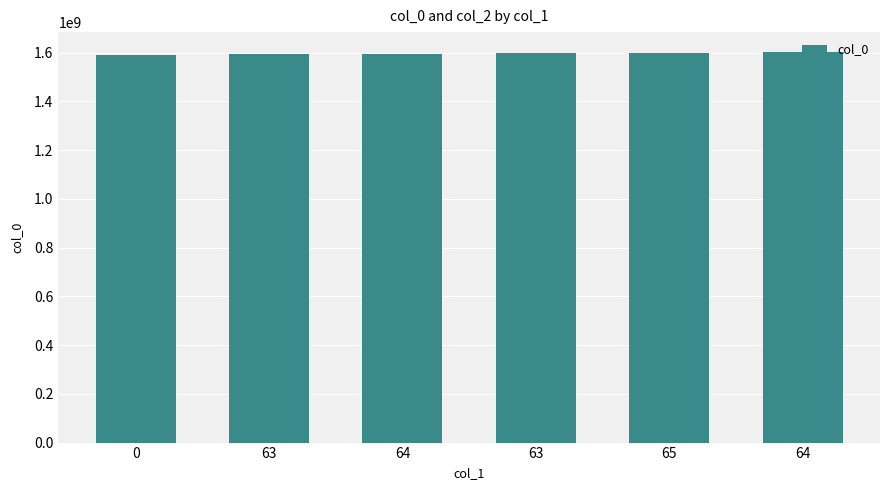

Reading left to right, extract all data points from this chart.

0=1590070753	63=1595862821	64=1595884407	63=1599059739	65=1599254056	64=1604063067